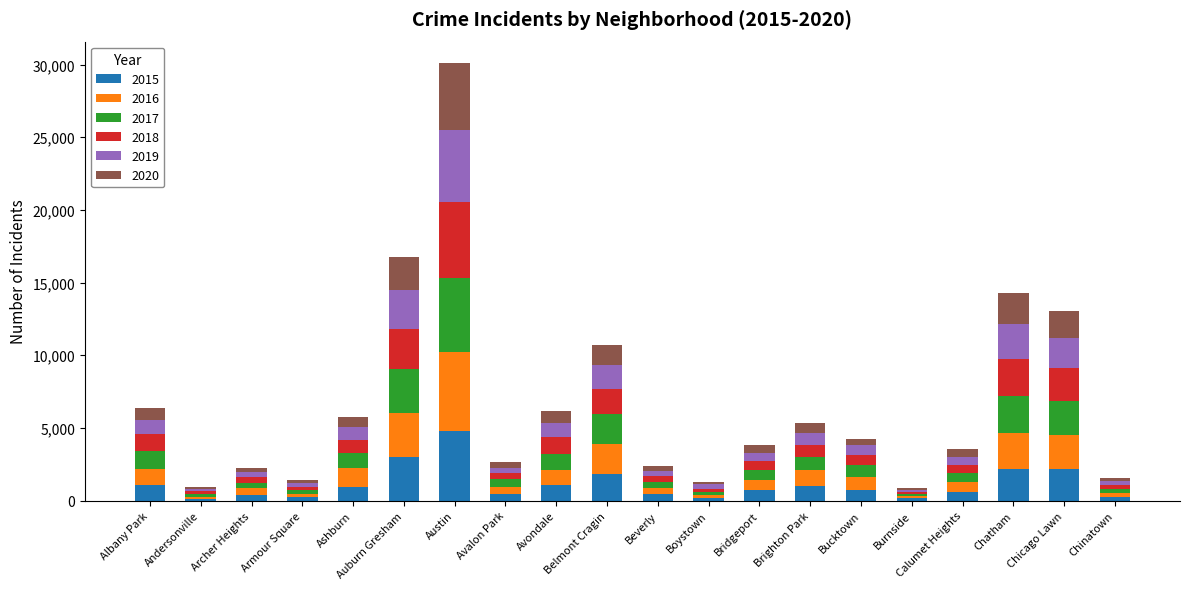

Which category has the highest value in the 2015 series?

Austin